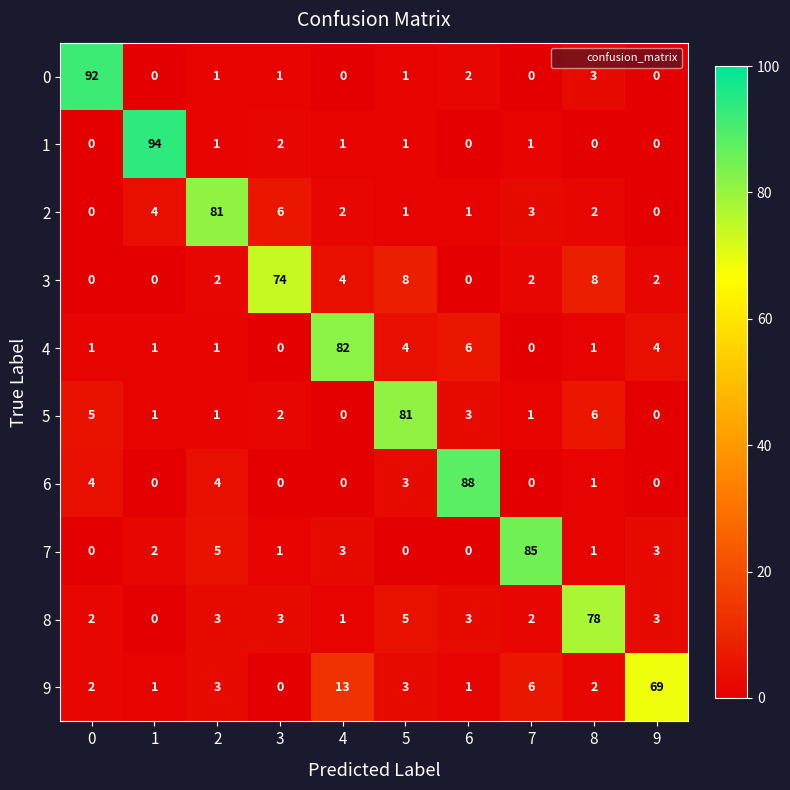

At which label does 7 reach its peak?

7